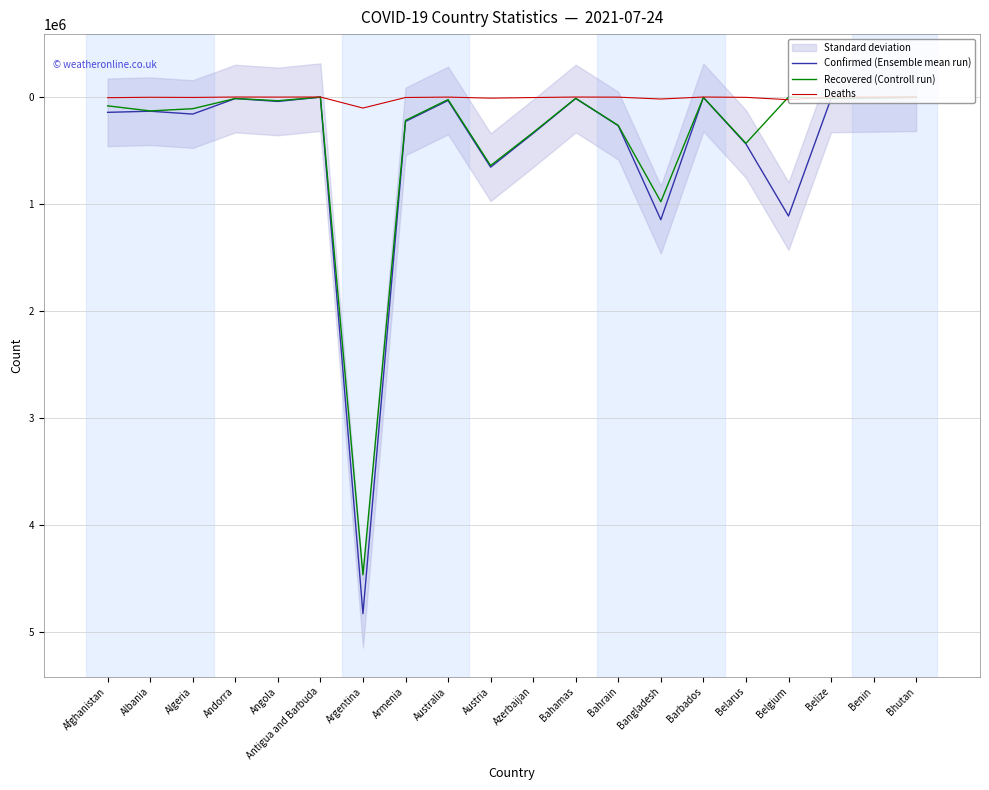

At which label does Deaths first exceed 2456?

Afghanistan